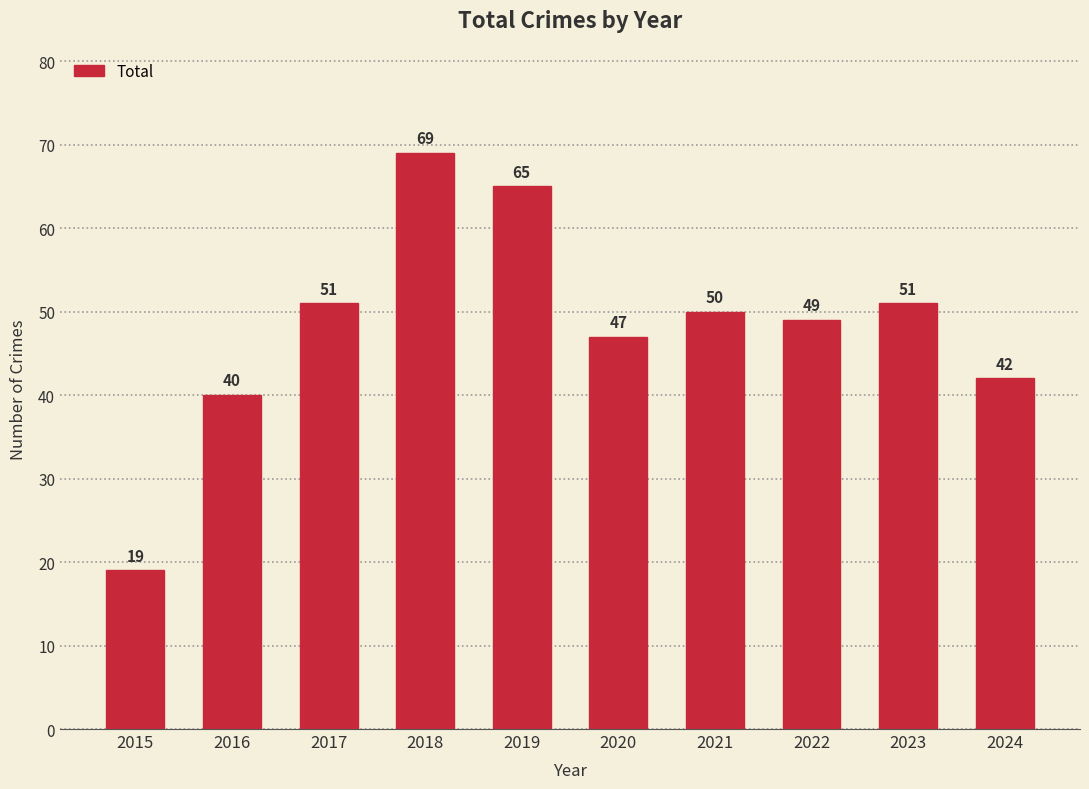

What is the difference between the values at 2021 and 2024?

8